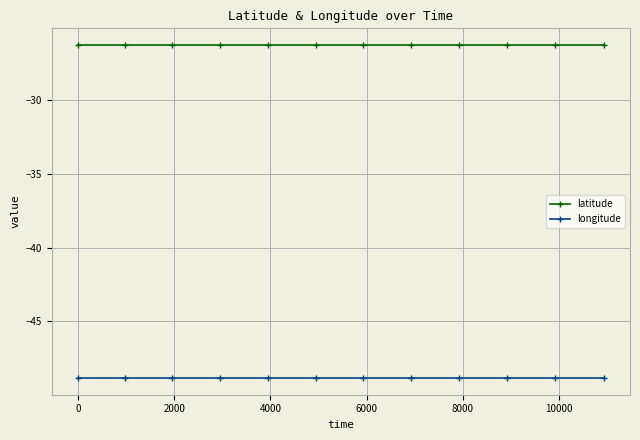

True or false: longitude and latitude cross at least once.

False